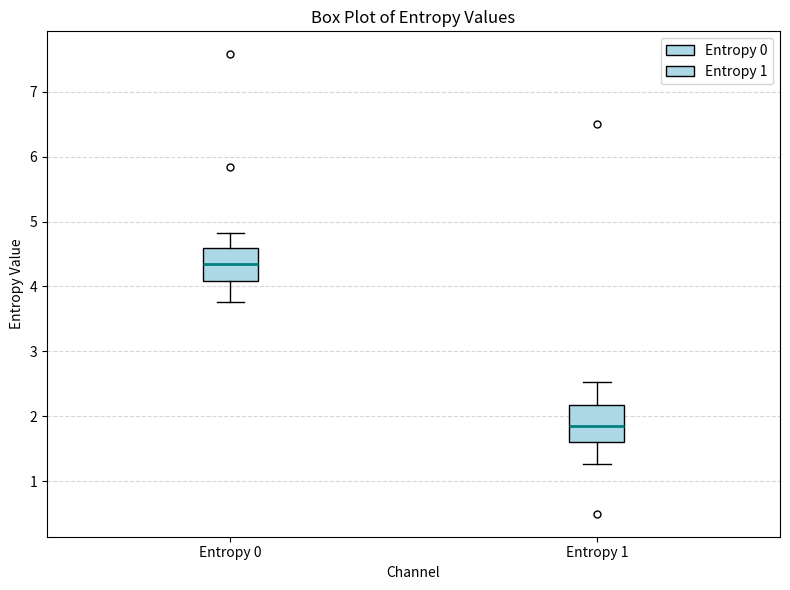

Which box has the lowest median line?

Entropy 1